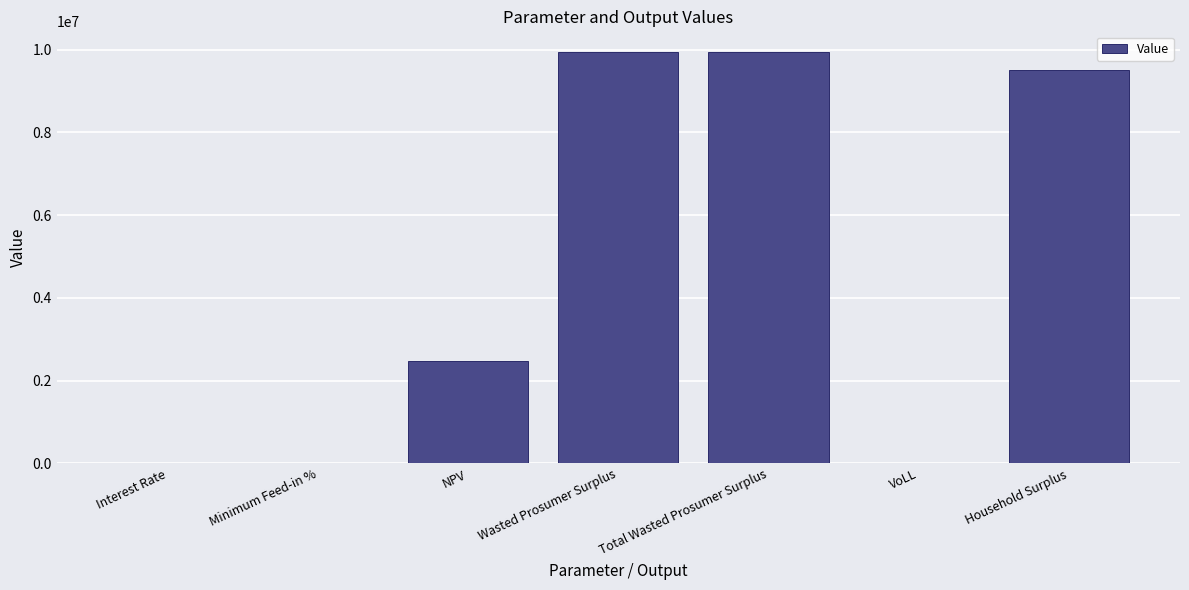

What is the change in value from NPV to Household Surplus?

+7036411.6